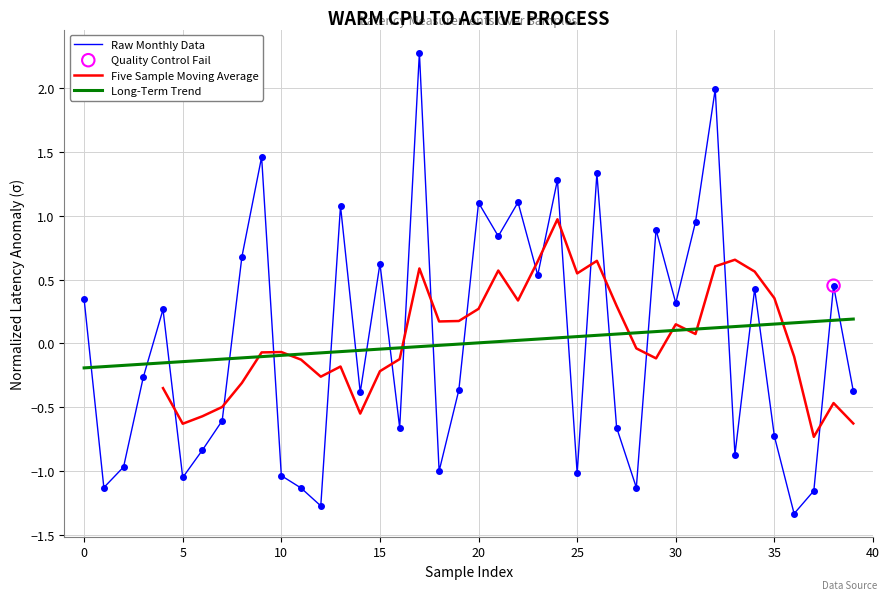

Which series contains the lowest Y value?

Raw Monthly Data